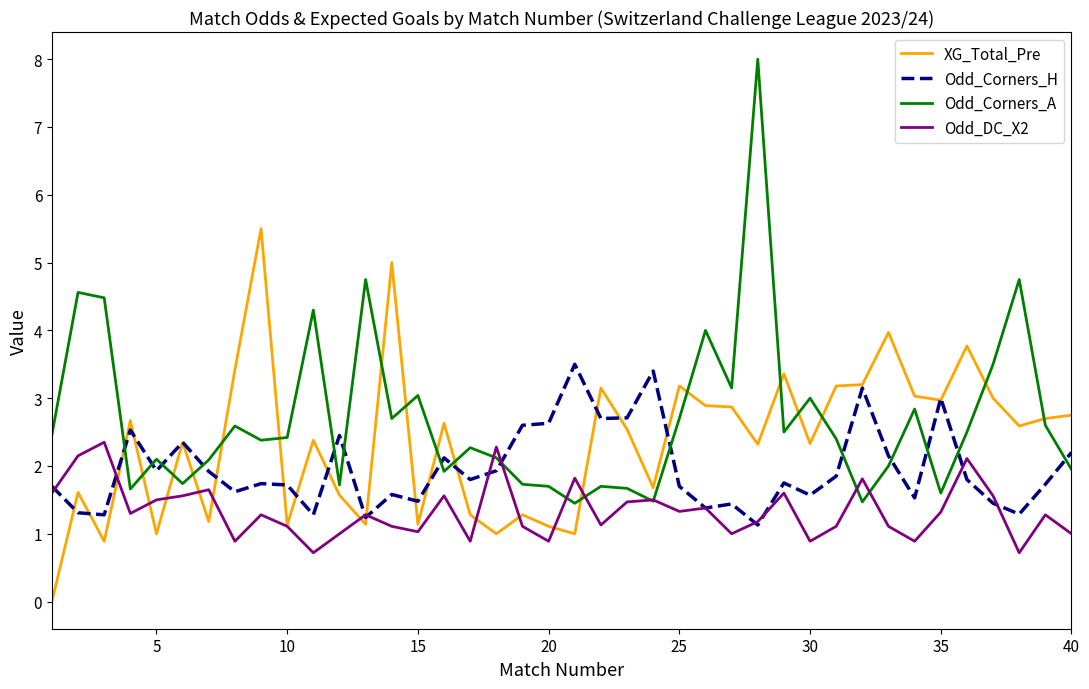

True or false: Odd_Corners_A and Odd_Corners_H cross at least once.

True